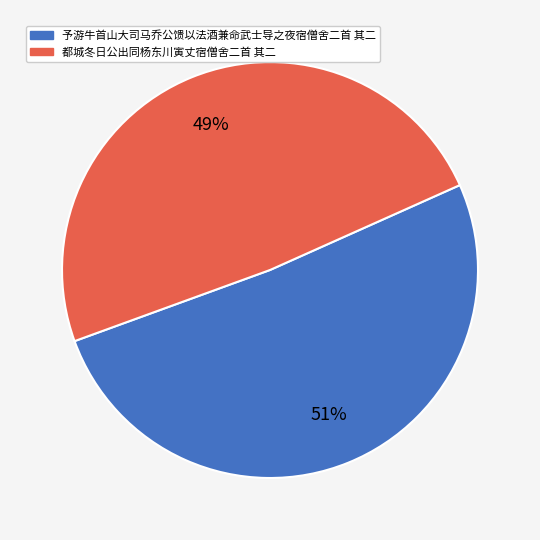

To the nearest percent, what is the combined percentage of 予游牛首山大司马乔公馈以法酒兼命武士导之夜宿僧舍二首 其二 and 都城冬日公出同杨东川寅丈宿僧舍二首 其二?

100%